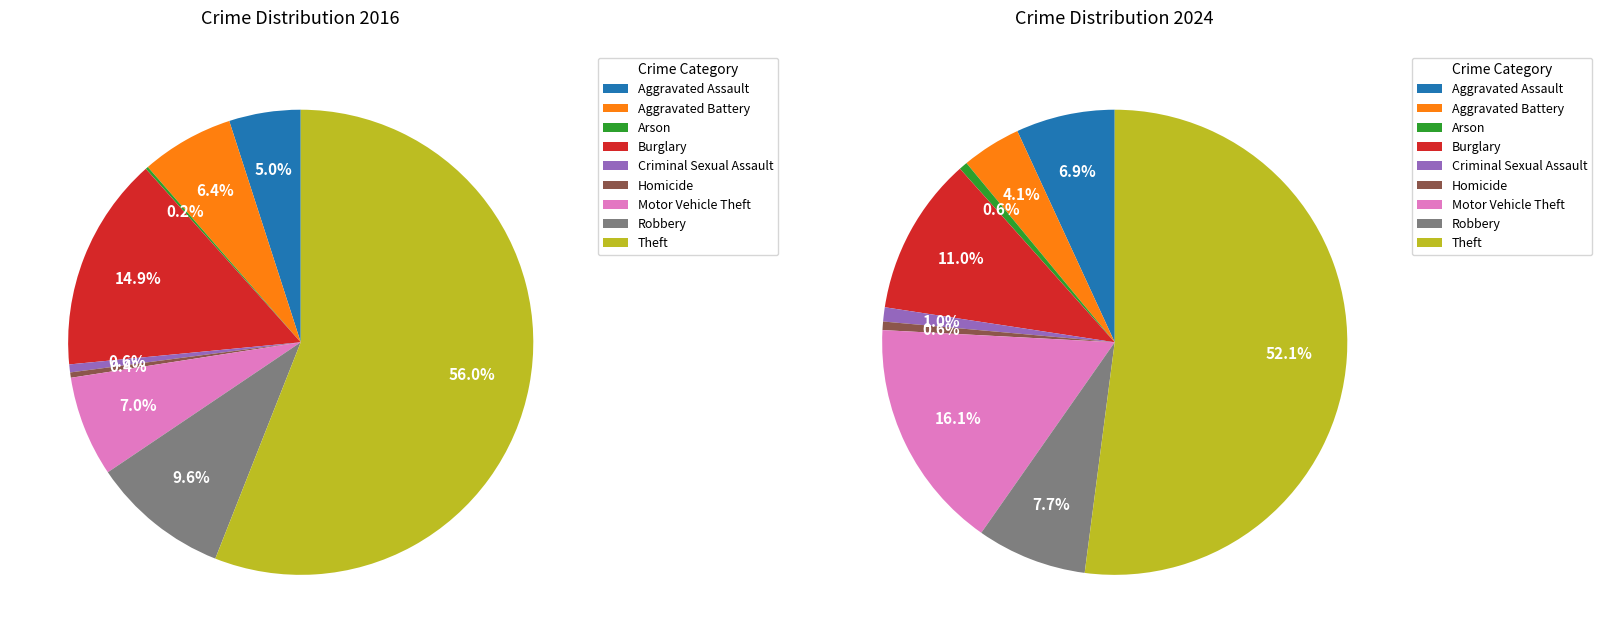

To the nearest percent, what is the difference between the largest and smallest slice percentages?

56%